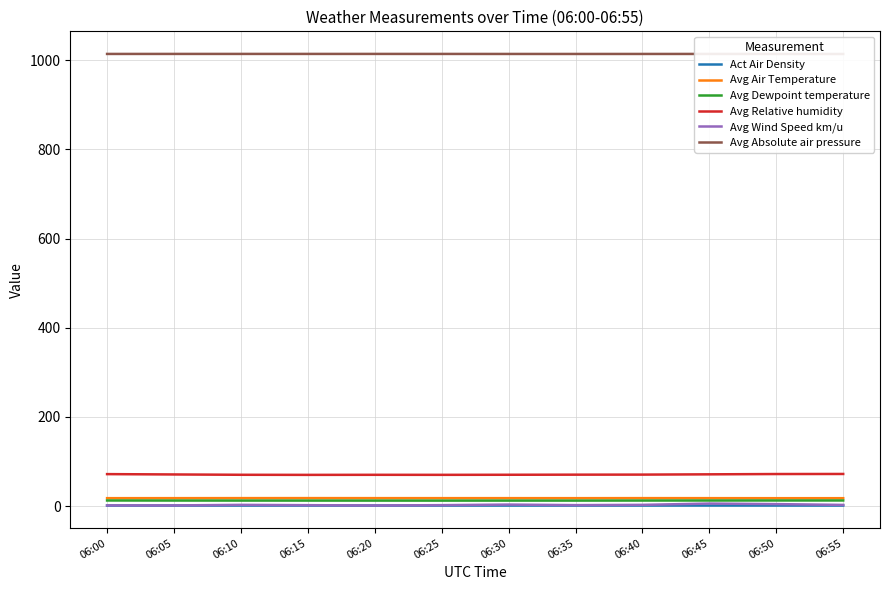

What is the difference between the second highest and minimum values in the Avg Air Temperature series?

0.2